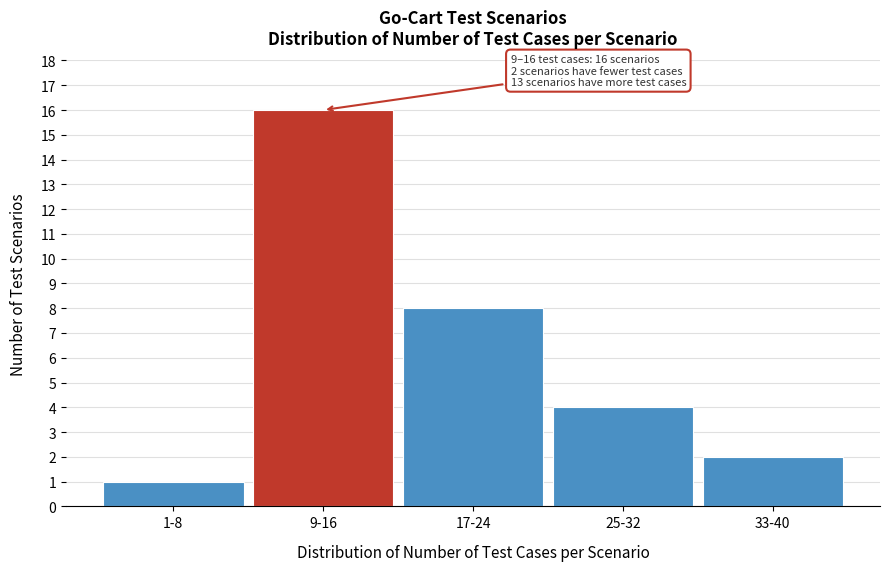

Reading left to right, extract all data points from this chart.

1-8=1	9-16=16	17-24=8	25-32=4	33-40=2